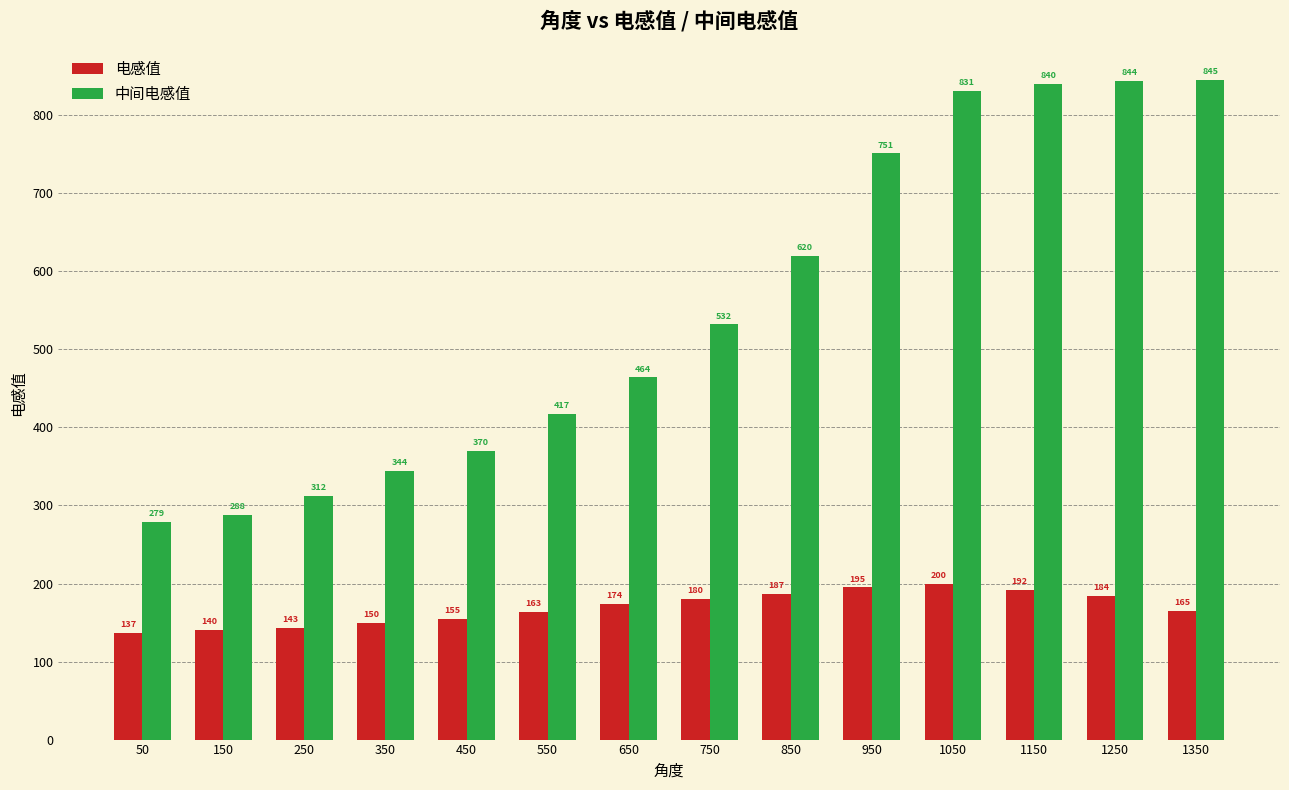

The 电感值 series shows 222 at 550. True or false?

False